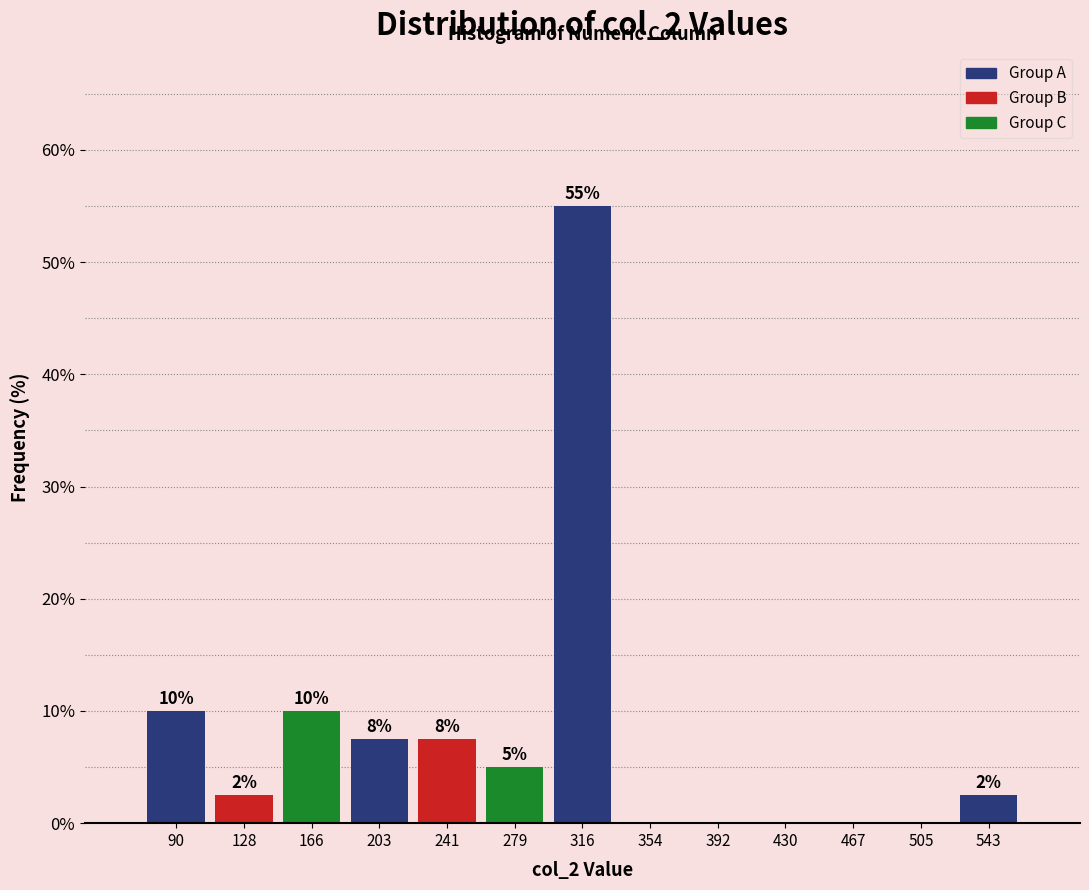

Which range on the x-axis has the tallest bar?

300 to 335